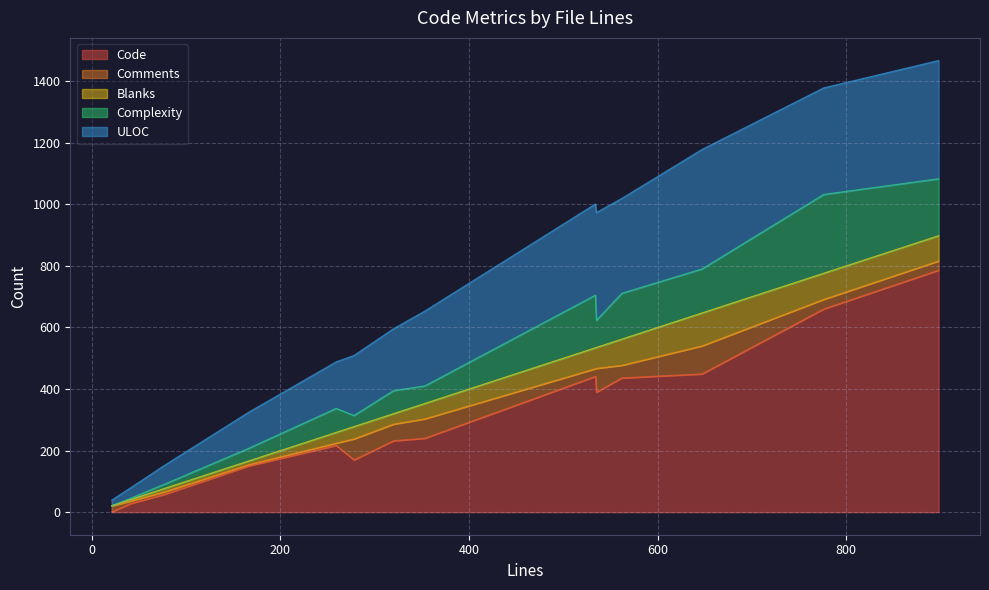

What is the maximum value for Code?

786